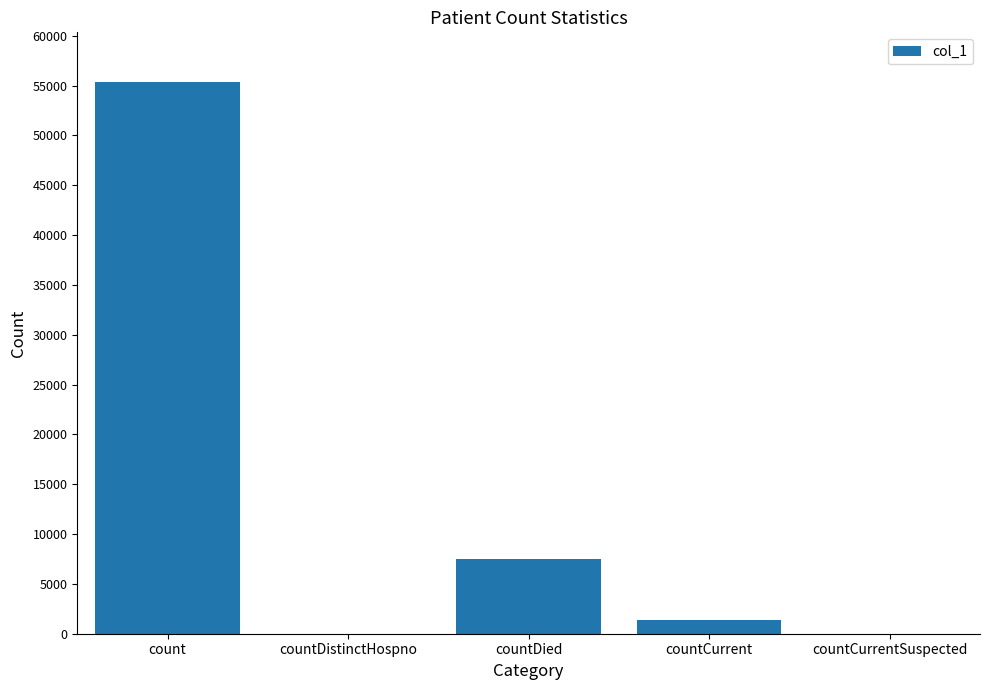

Reading left to right, transcribe all the data shown in this chart.

55340	0	7523	1384	0